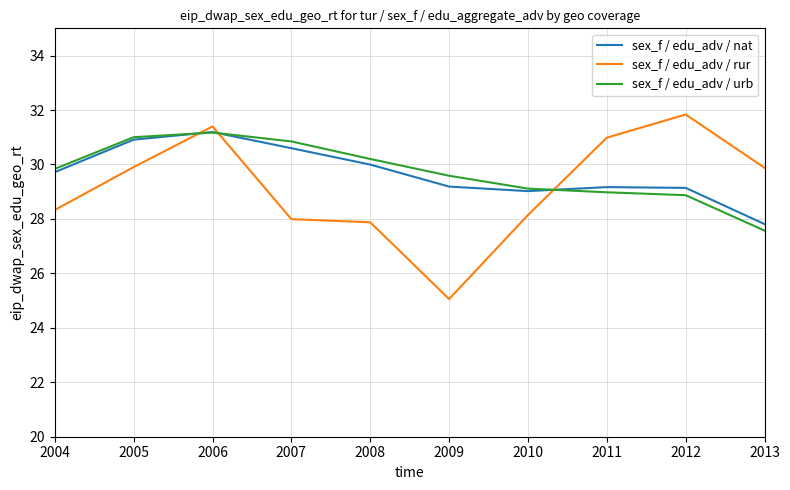

Is the value of sex_f / edu_adv / urb at 2009 greater than the value of sex_f / edu_adv / nat at 2007?

No